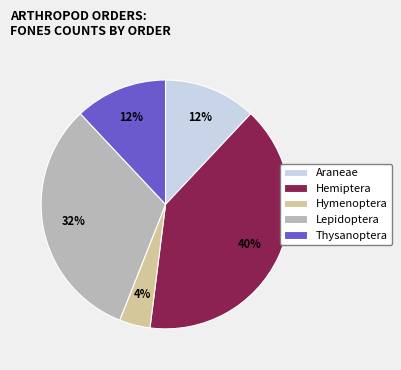

Between Hymenoptera and Lepidoptera, which is larger?

Lepidoptera